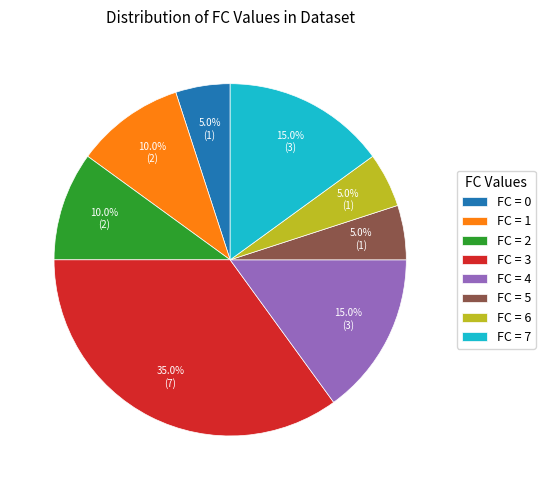

Is FC = 2 the majority of the pie?

No